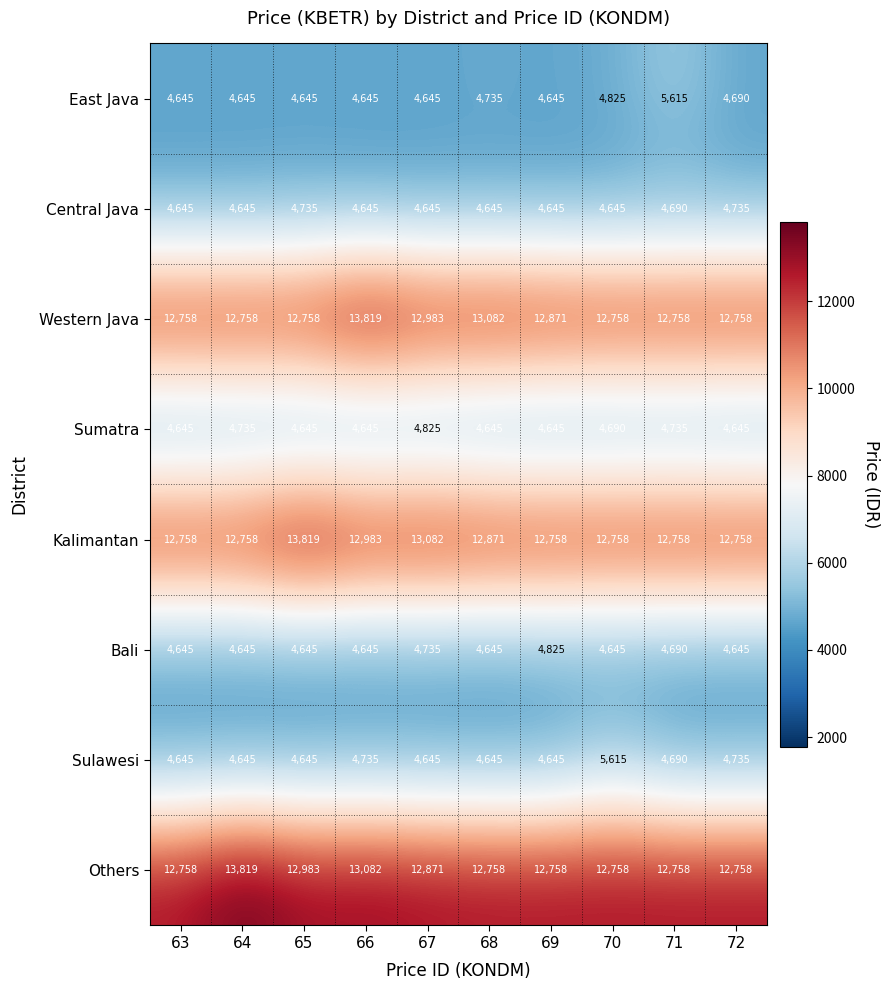

The value of Sumatra at 67 is 4825. True or false?

True